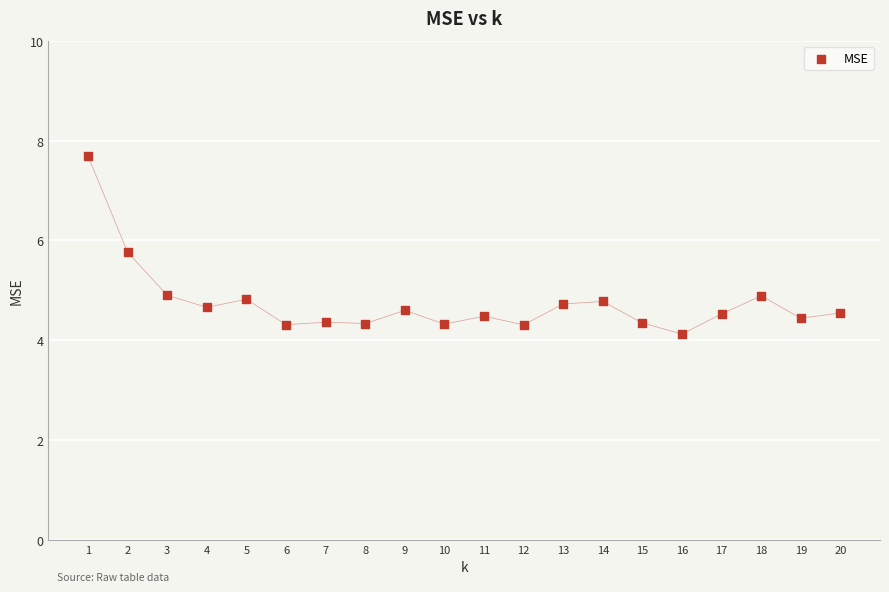

What is the range of X values (max minus min)?

19.0